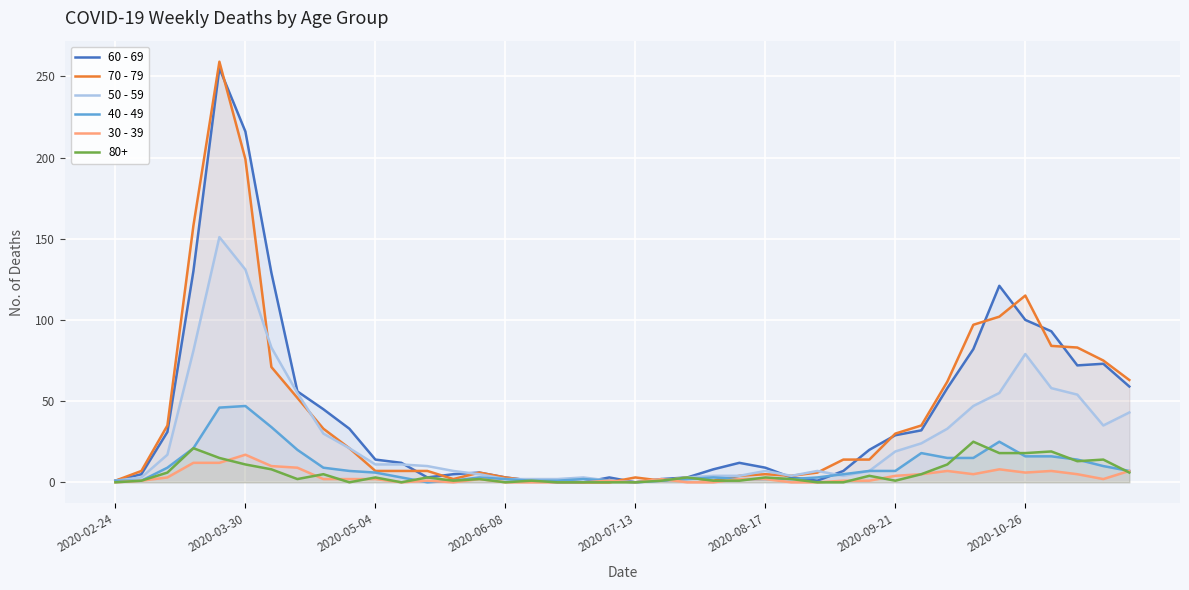

Is it true that 50 - 59 equals 2 at 2020-06-08?

True